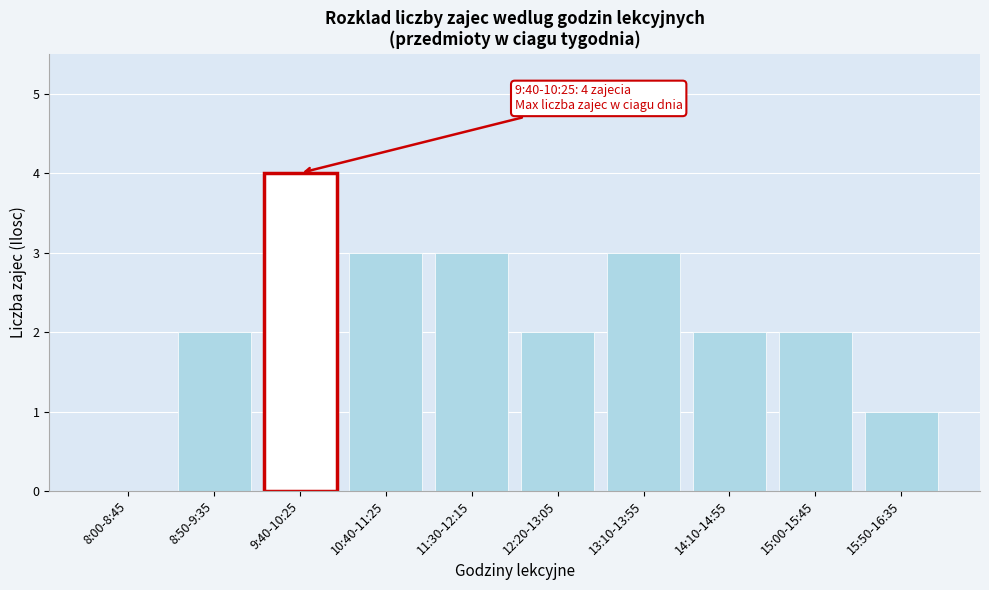

Reading left to right, extract all data points from this chart.

8:00-8:45=0	8:50-9:35=2	9:40-10:25=4	10:40-11:25=3	11:30-12:15=3	12:20-13:05=2	13:10-13:55=3	14:10-14:55=2	15:00-15:45=2	15:50-16:35=1